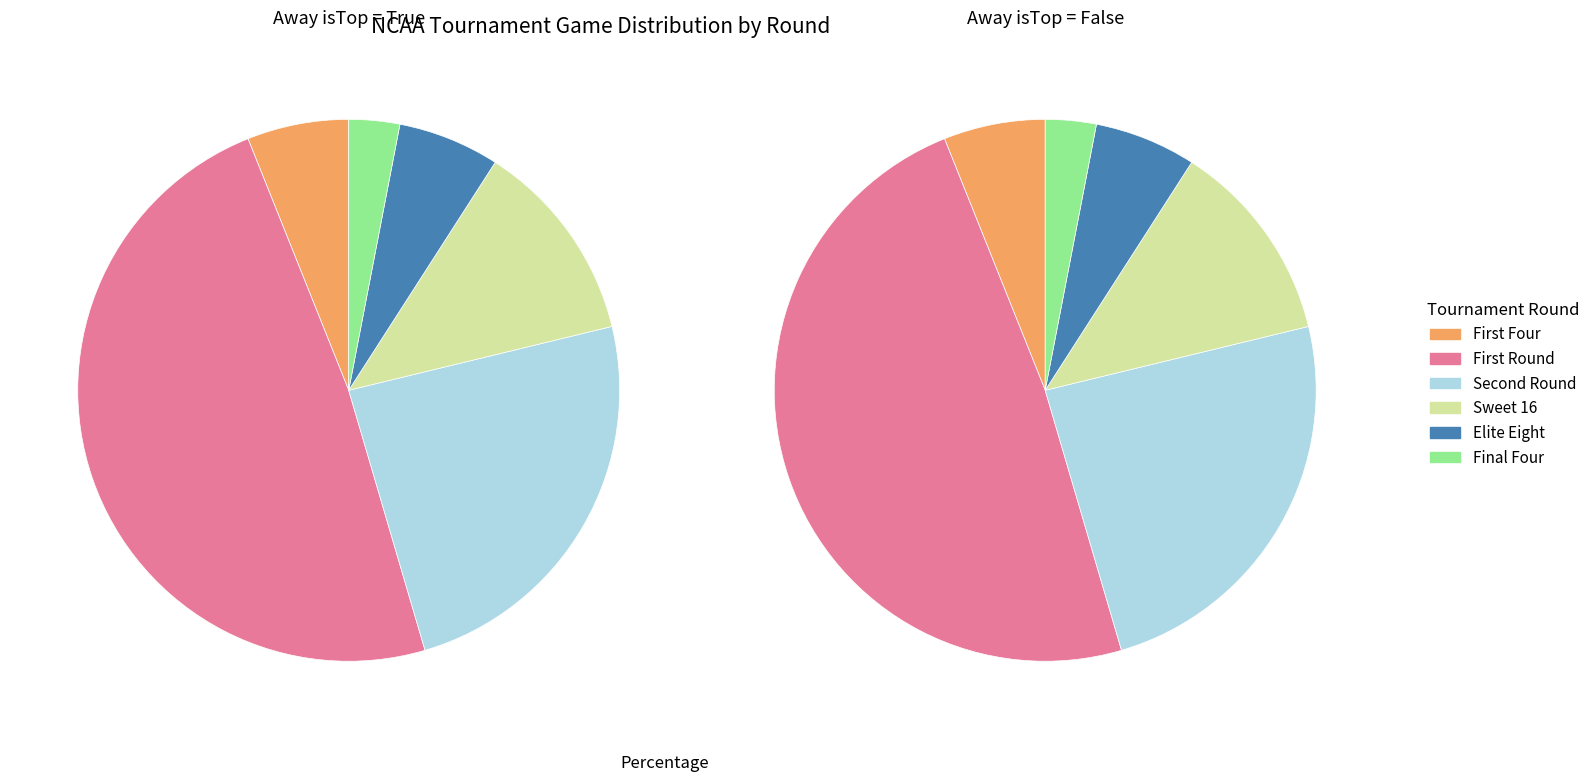

True or false: Final Four accounts for 3% of the total.

True